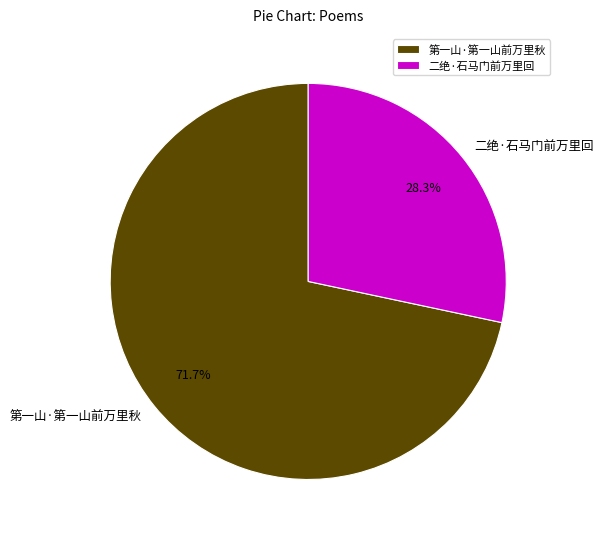

Rank the categories by value from lowest to highest.

二绝·石马门前万里回, 第一山·第一山前万里秋